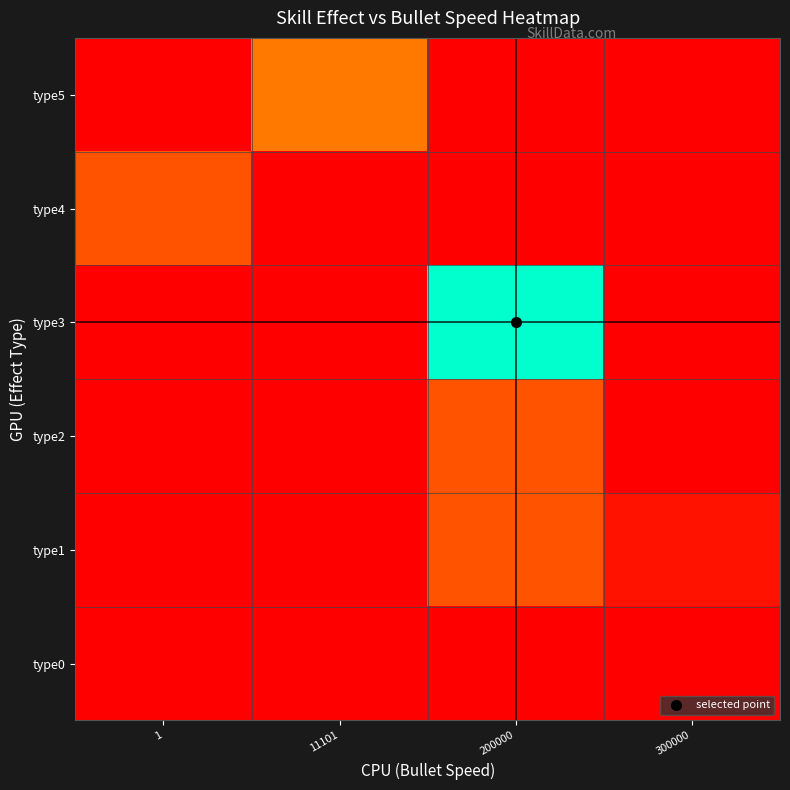

At 11101, list the series in order from smallest to largest.

type0, type1, type2, type3, type4, type5